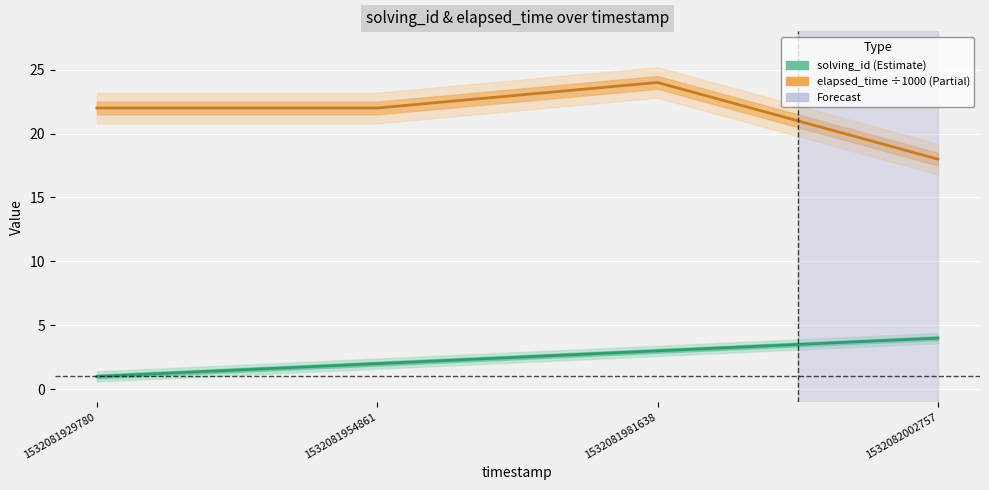

How many interior local peaks does the elapsed_time (÷1000) series have?

1